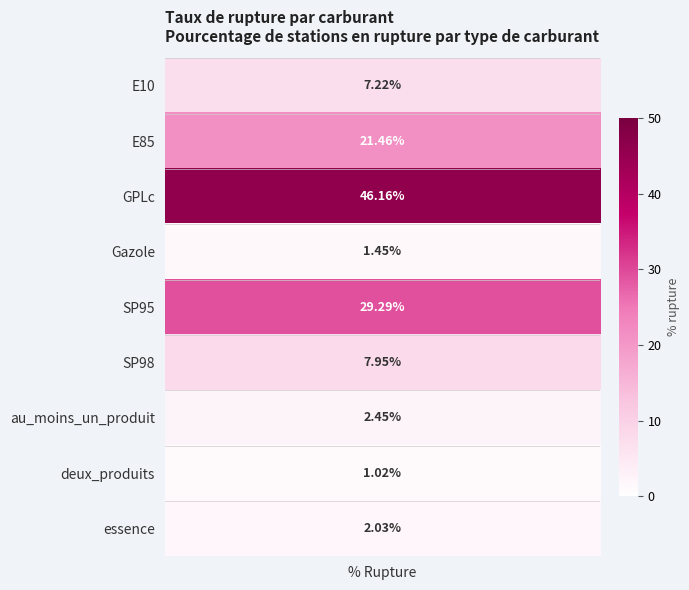

Where does the data first go above 7?

E10